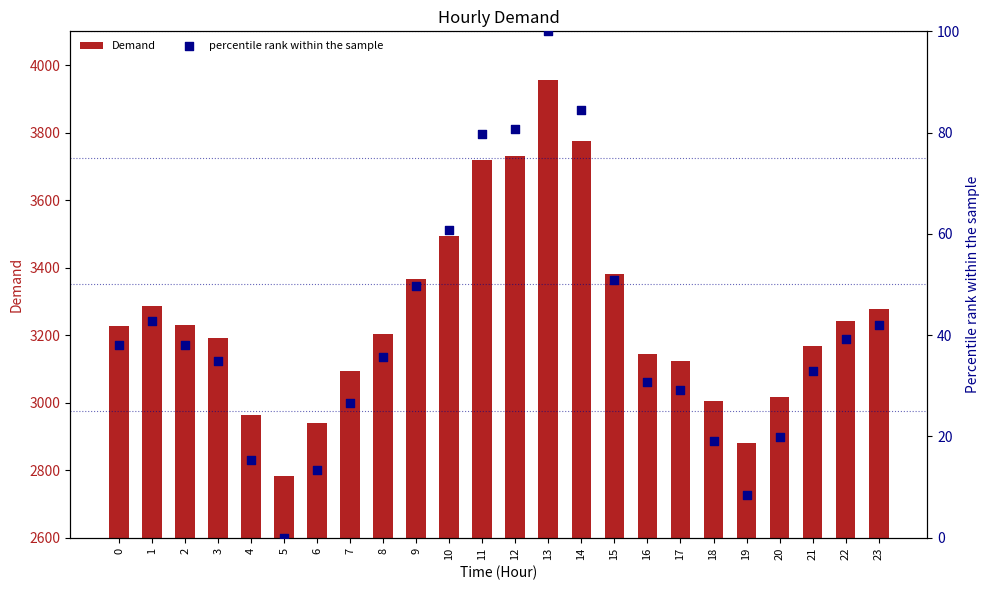

Which series has the largest Y range (max minus min)?

Demand